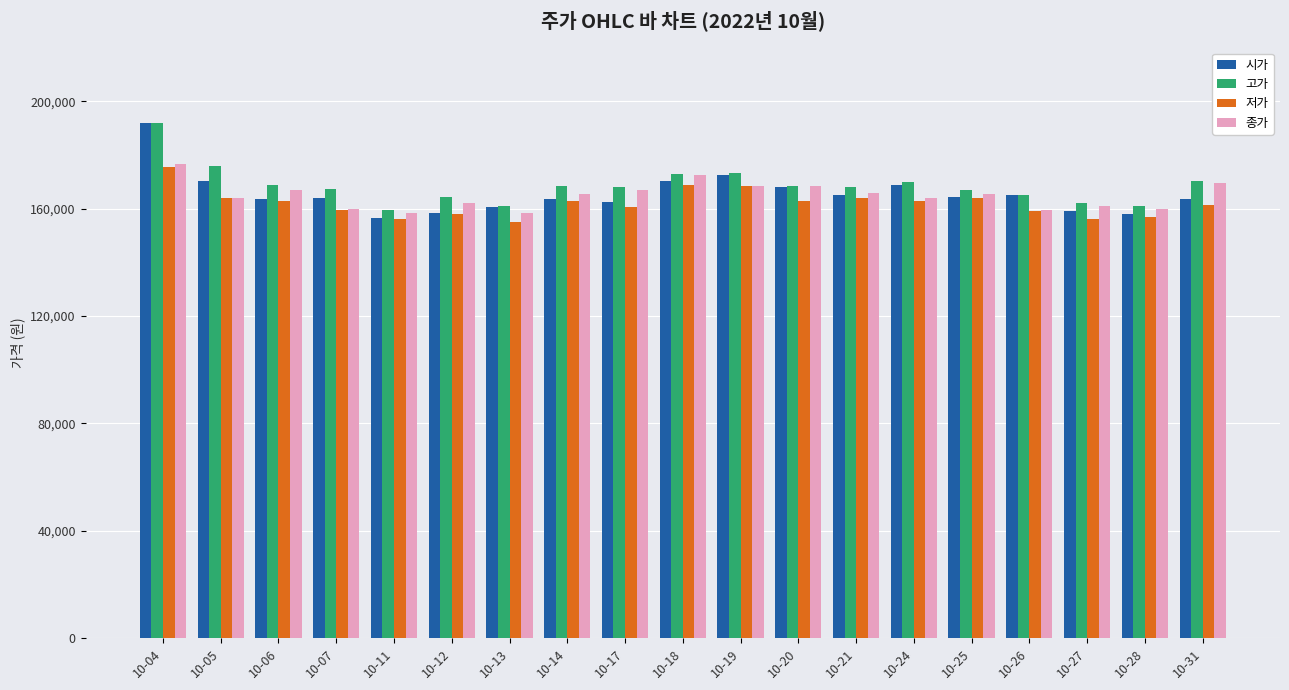

Which series has the largest range (max minus min)?

시가